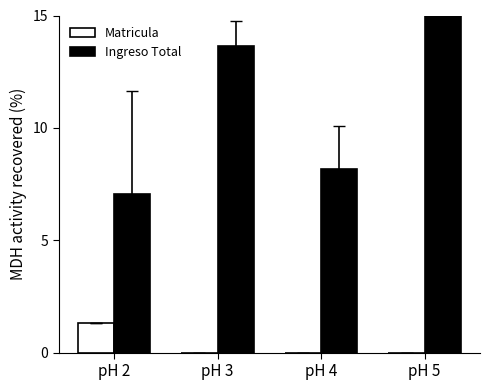

At which category is the sum across all series the highest?

pH 5